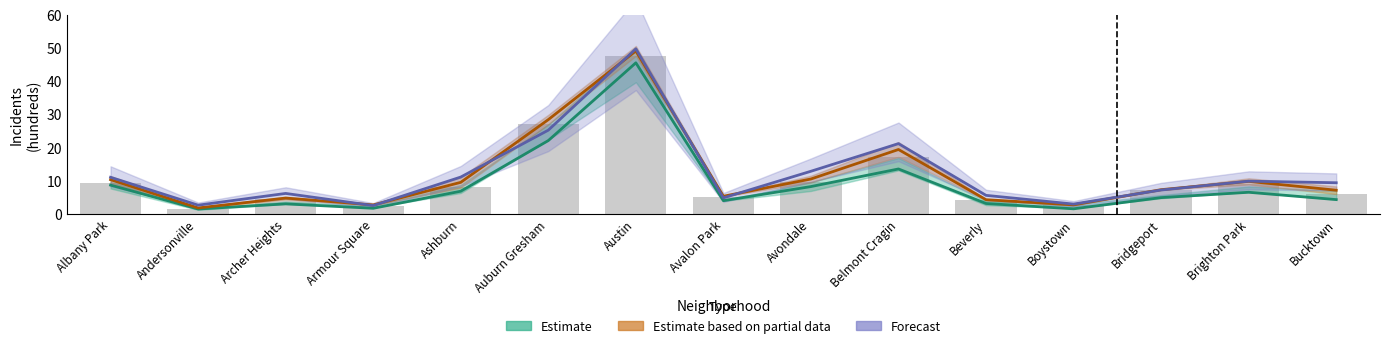

What is the difference between the highest and lowest values at Belmont Cragin?

7.6